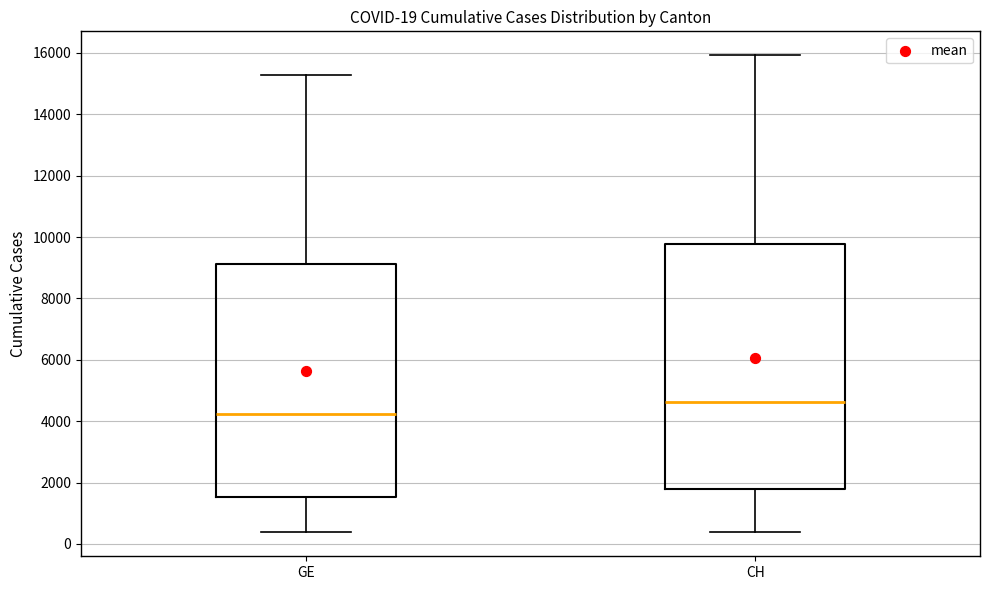

Comparing the boxes themselves (not the whiskers), which one is the tallest?

CH